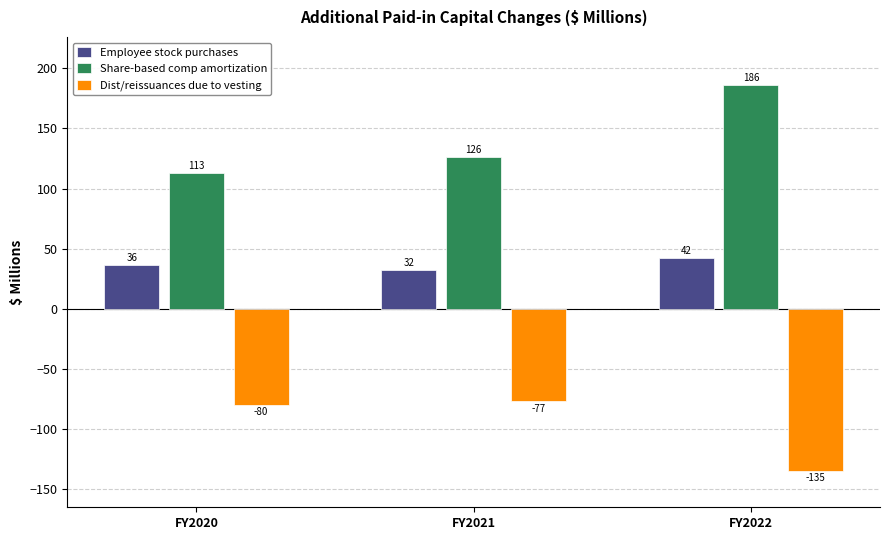

At which label does Dist/reissuances due to vesting first exceed -80?

FY2021